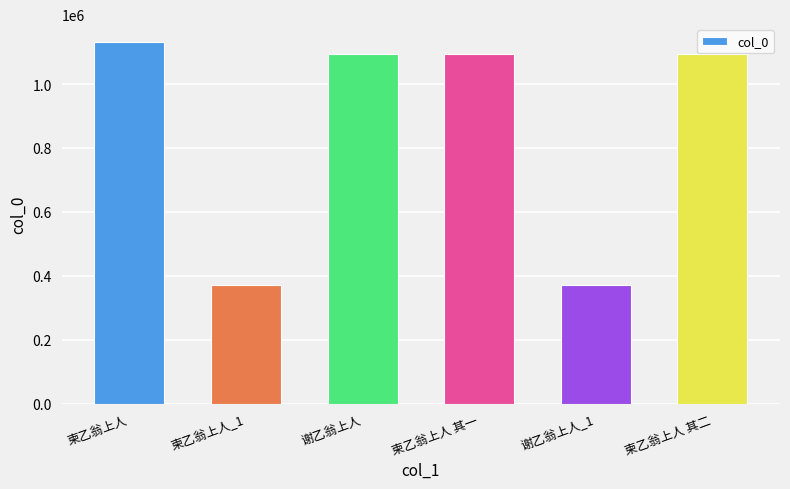

What is the minimum value shown in the chart?

370344